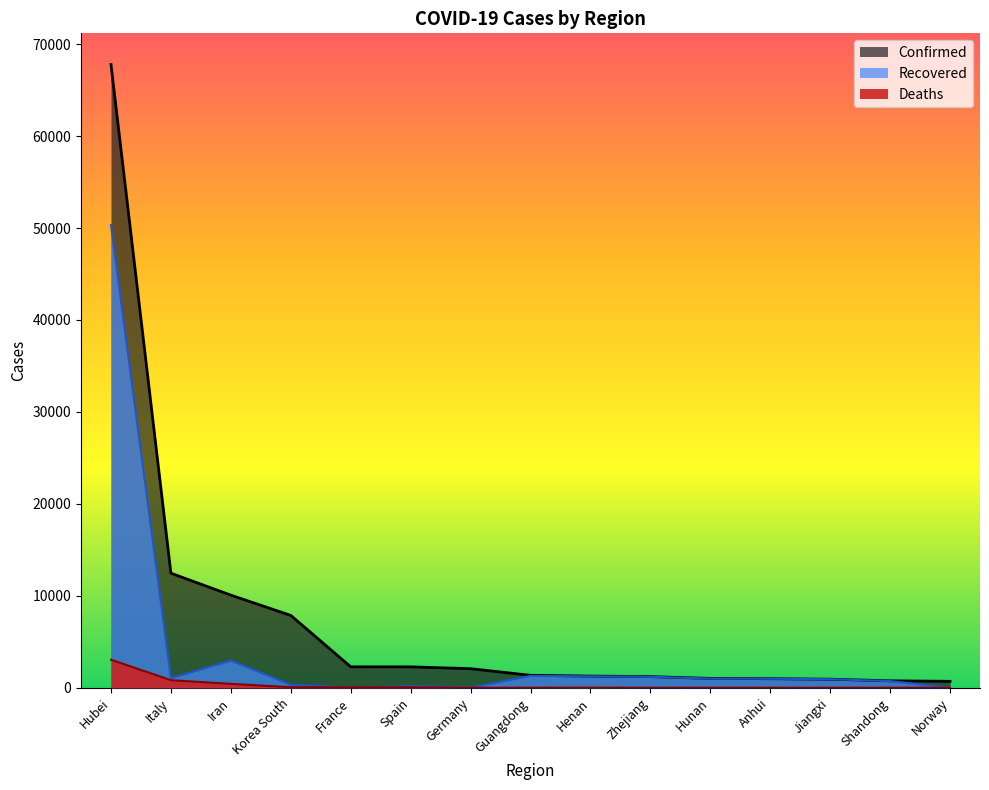

List the labels in order of Deaths value, smallest first.

Norway, Zhejiang, Jiangxi, Germany, Hunan, Anhui, Shandong, Guangdong, Henan, France, Spain, Korea South, Iran, Italy, Hubei